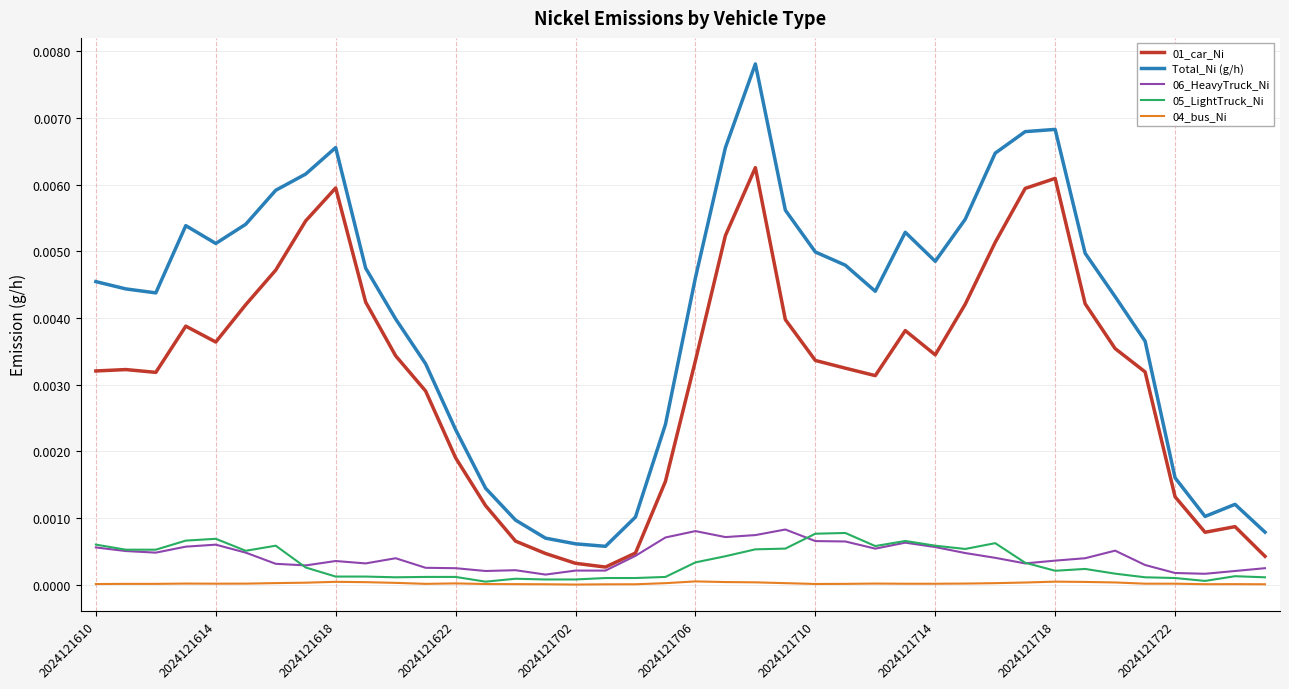

True or false: 01_car_Ni and Total_Ni (g/h) cross at least once.

False